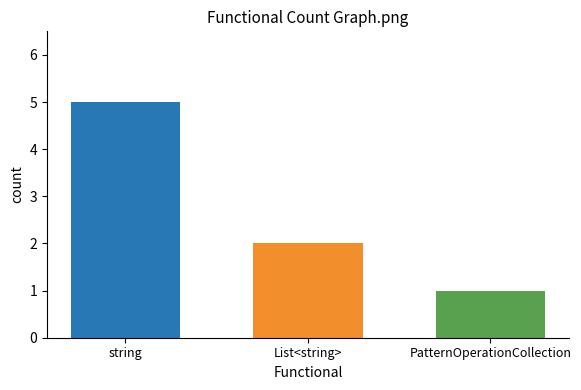

Rank the categories by value from highest to lowest.

string, List<string>, PatternOperationCollection